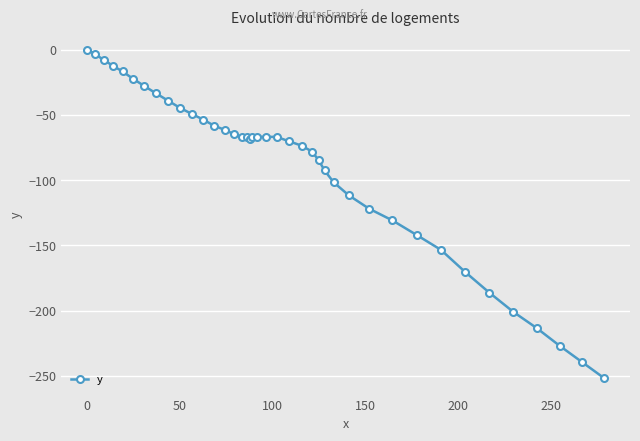

What is the minimum value shown in the chart?

-251.7